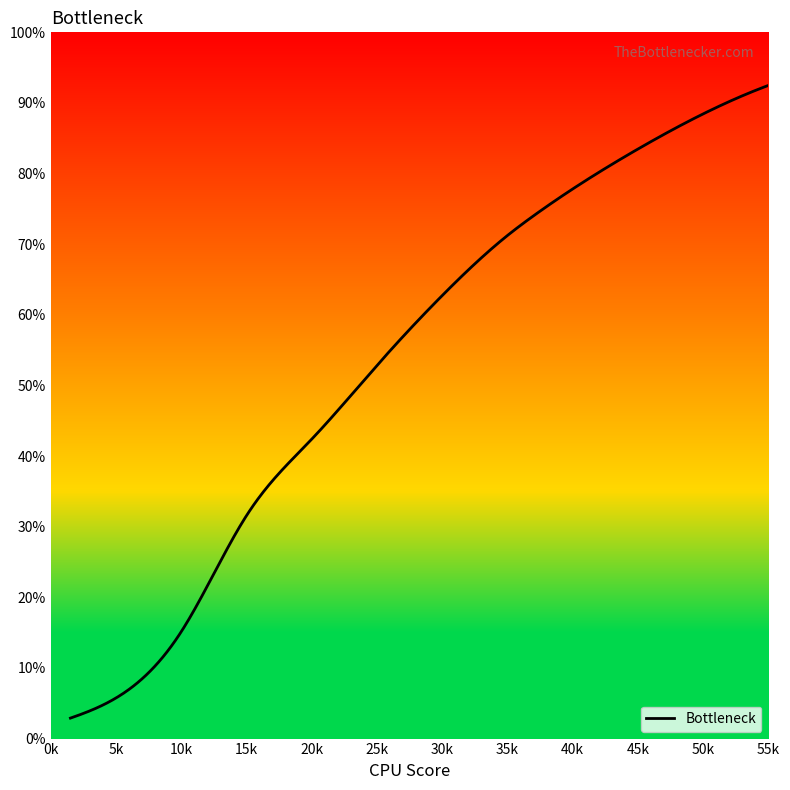

What is the minimum value shown in the chart?

2.9